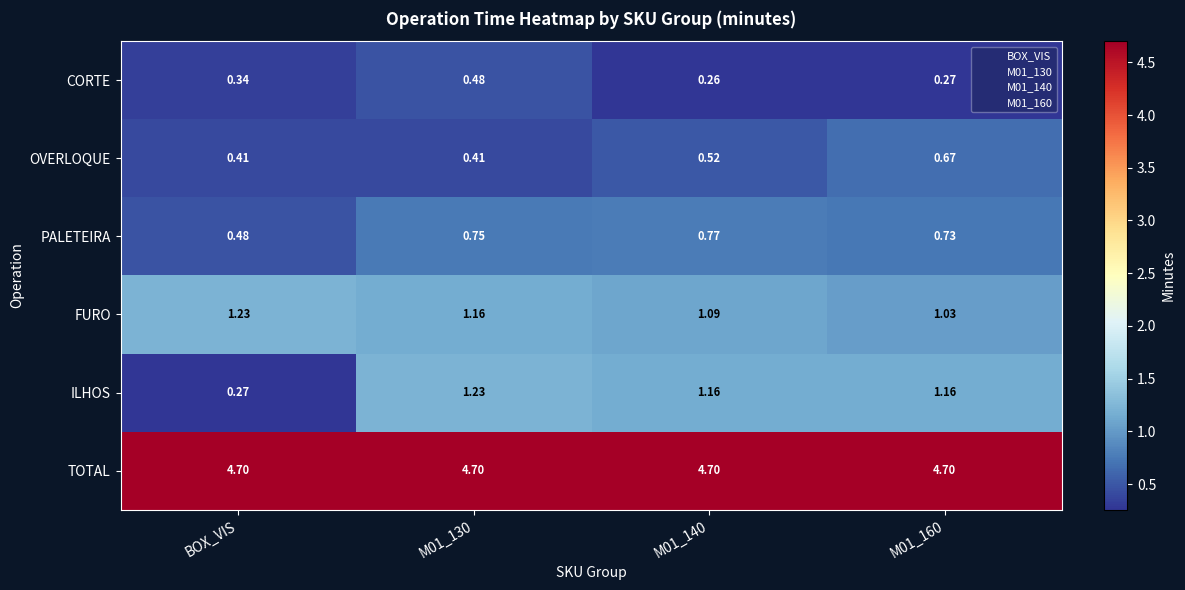

Which series has the largest total across all categories?

TOTAL